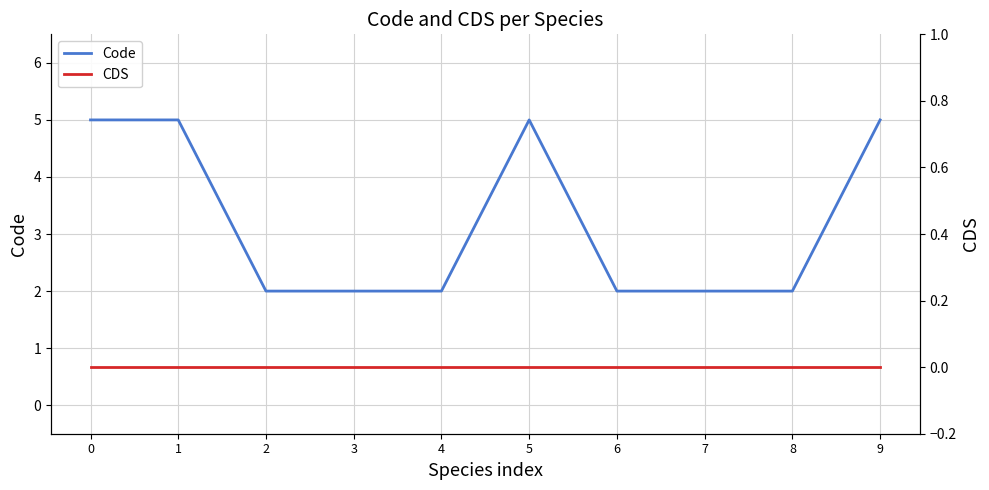

What is the total value across all series at 2?

2